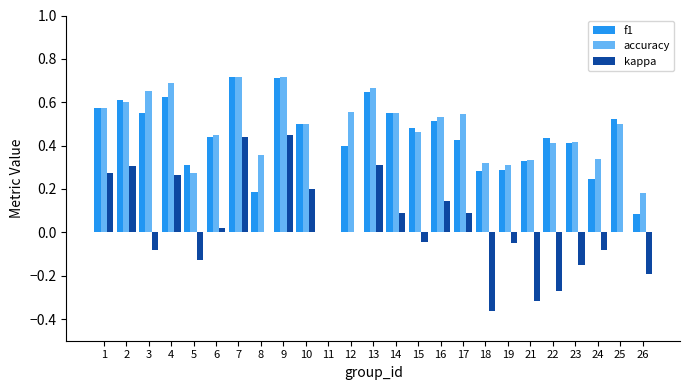

How many series are shown in this chart?

3